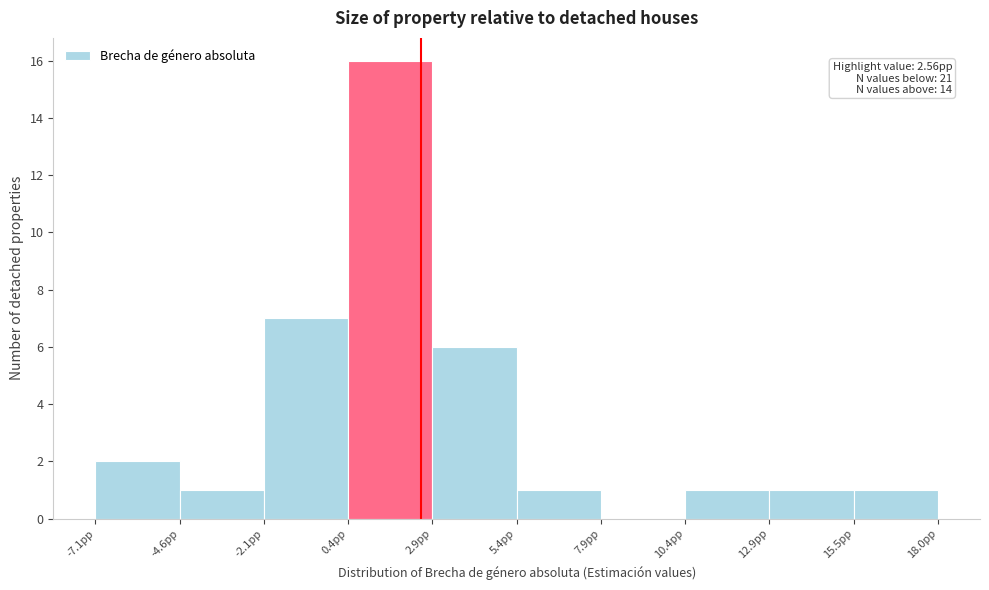

Which range on the x-axis has the tallest bar?

0.5 to 3.0